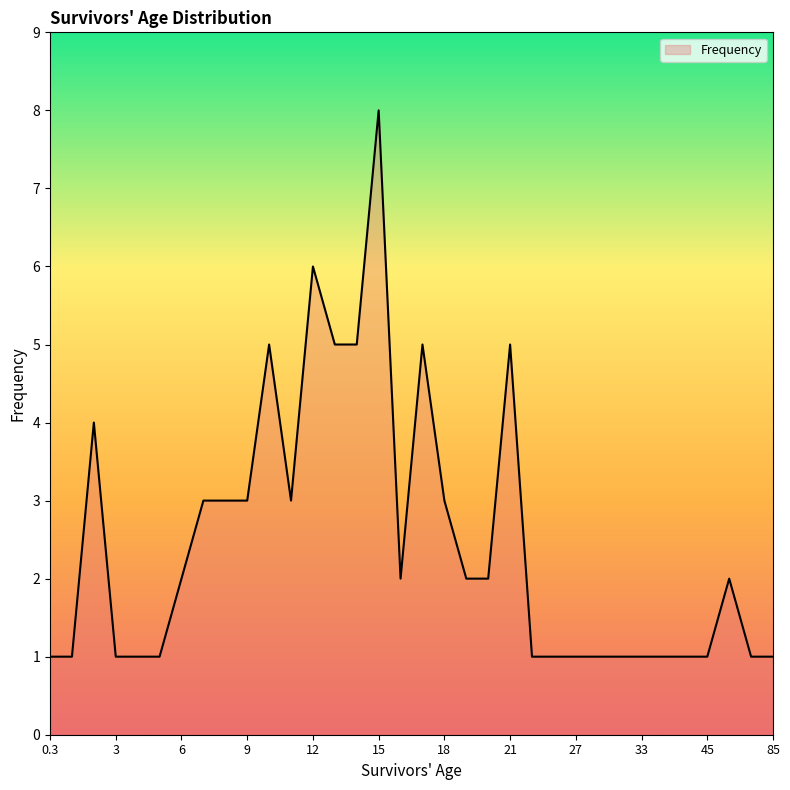

What is the maximum value shown in the chart?

8